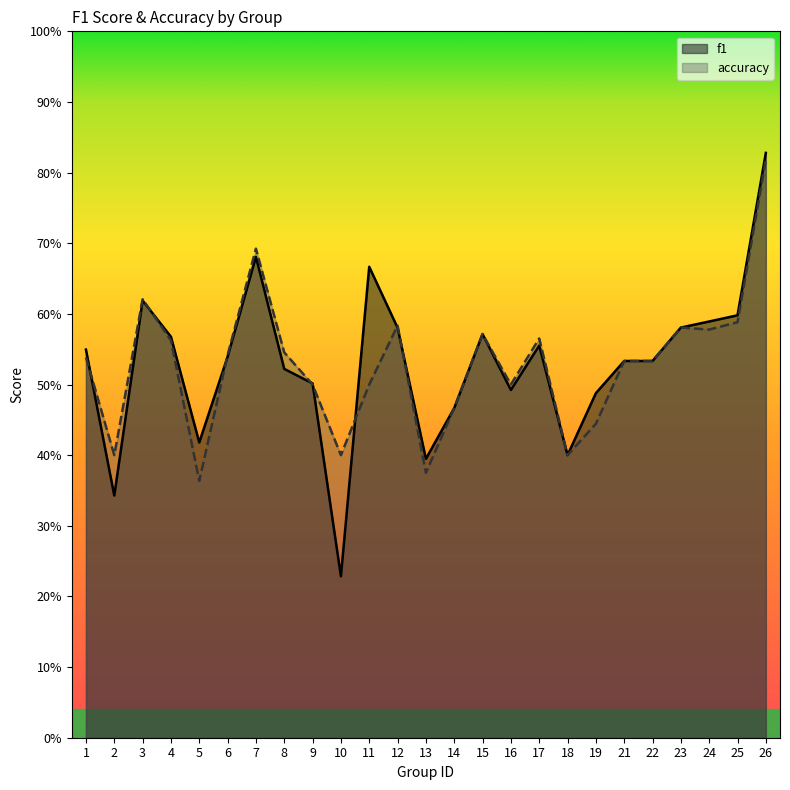

Rank the series by their average value, from highest to lowest.

f1, accuracy